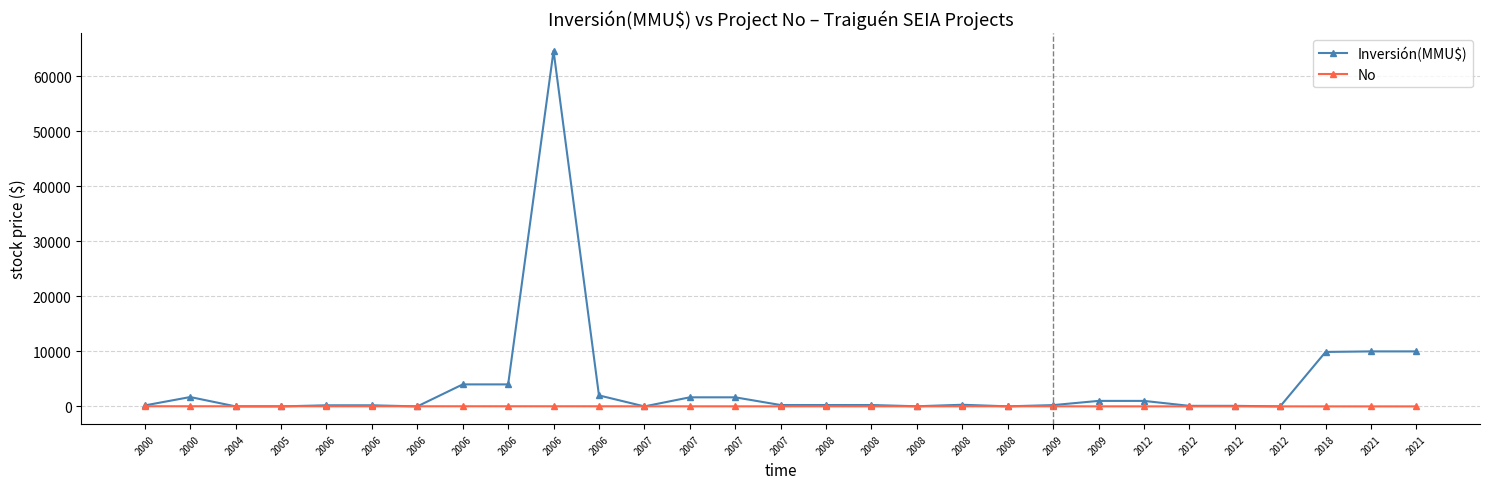

What is the value of the No point at the 3rd from the left?

27